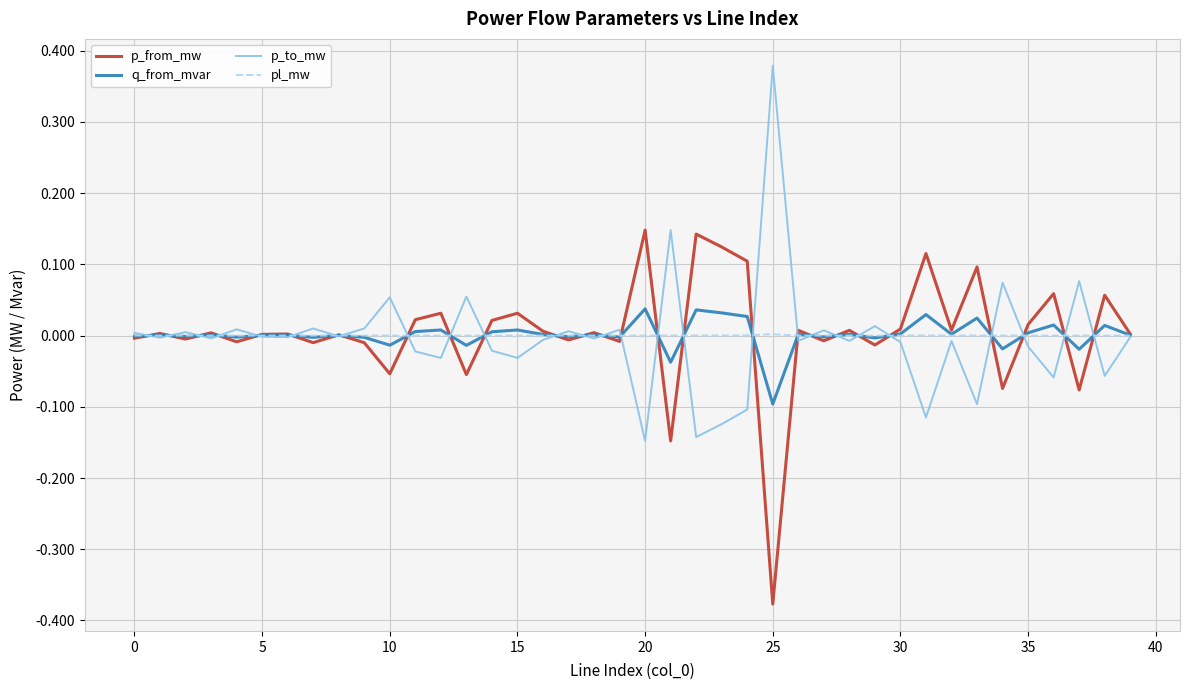

Which label corresponds to the smallest value in the chart?

25